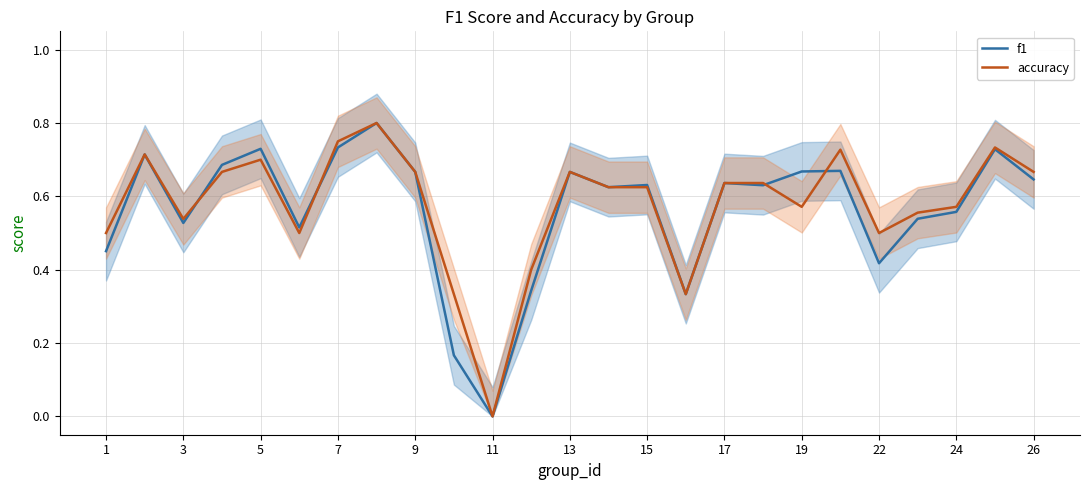

Which category has the lowest value in the accuracy series?

11